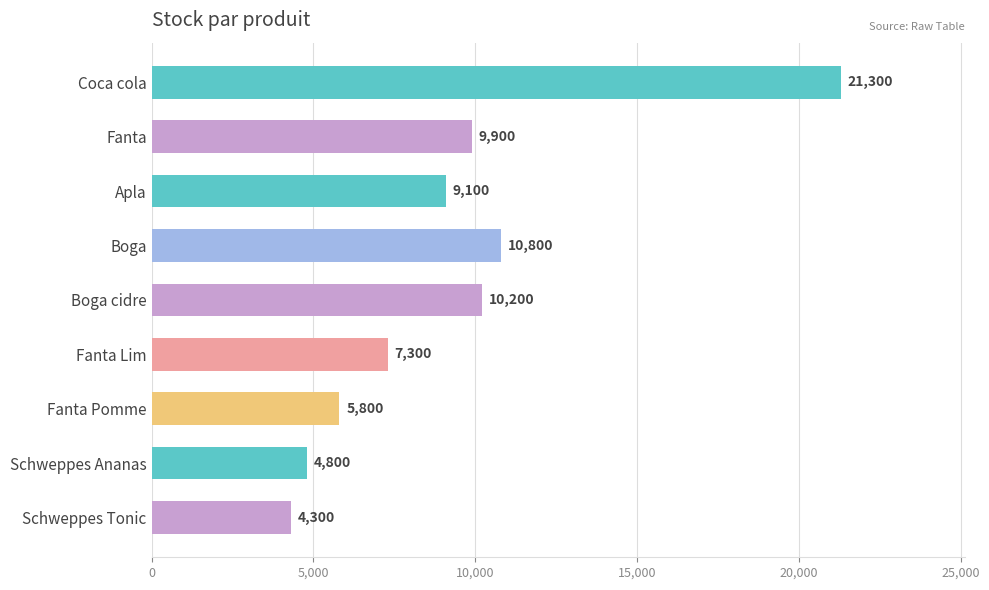

What is the minimum value shown in the chart?

4300